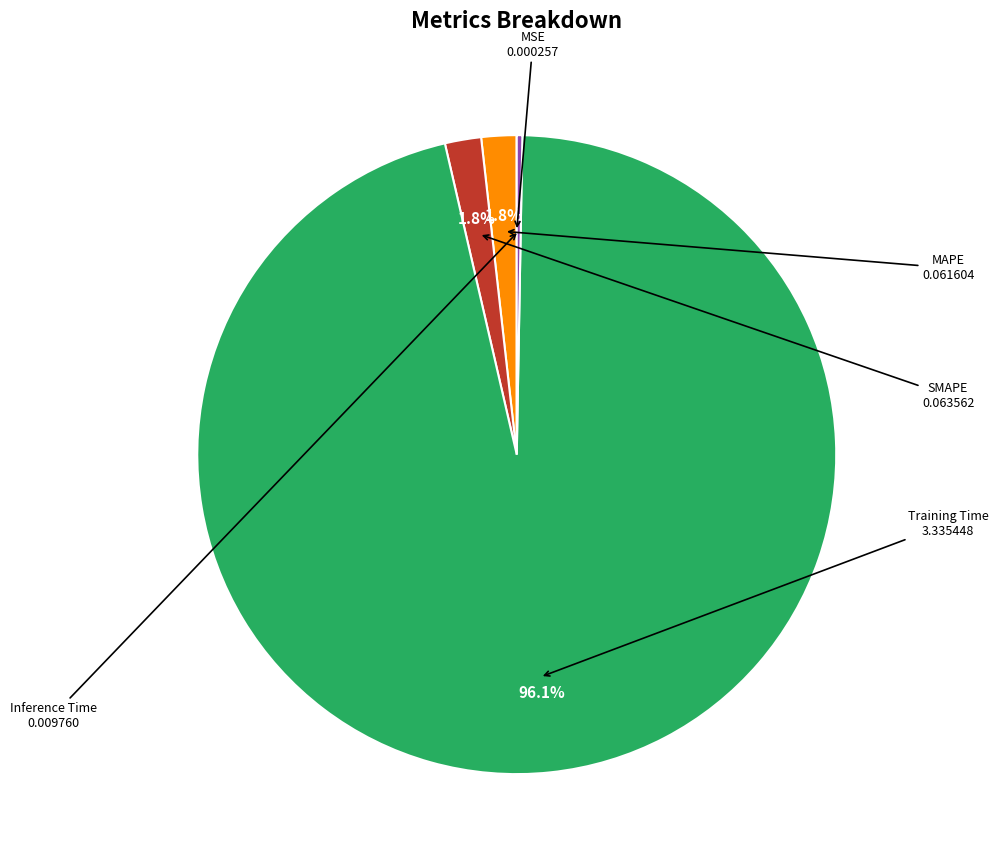

How many slices are in this pie chart?

5